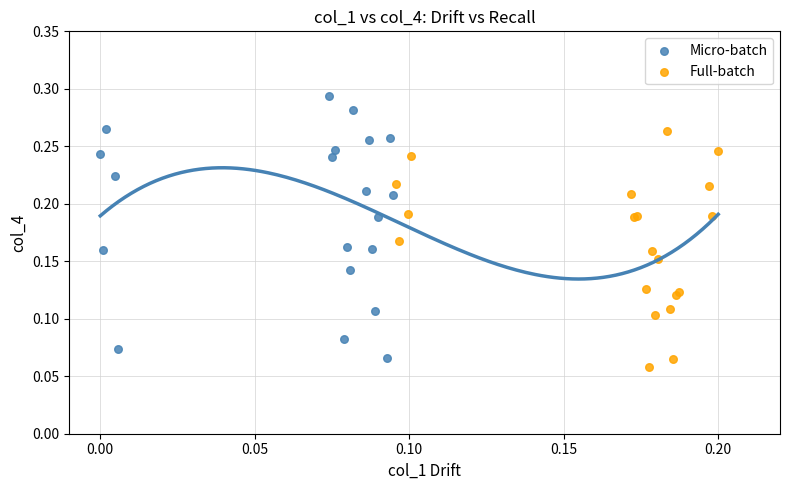

Which series reaches the maximum Y coordinate?

Micro-batch